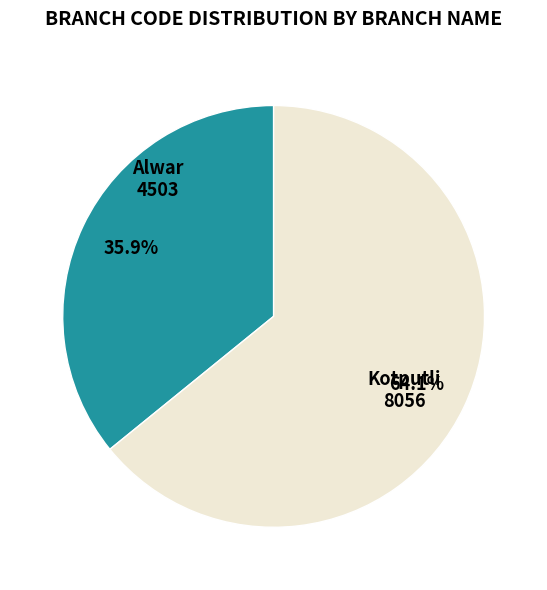

Does any single category account for the majority?

Yes